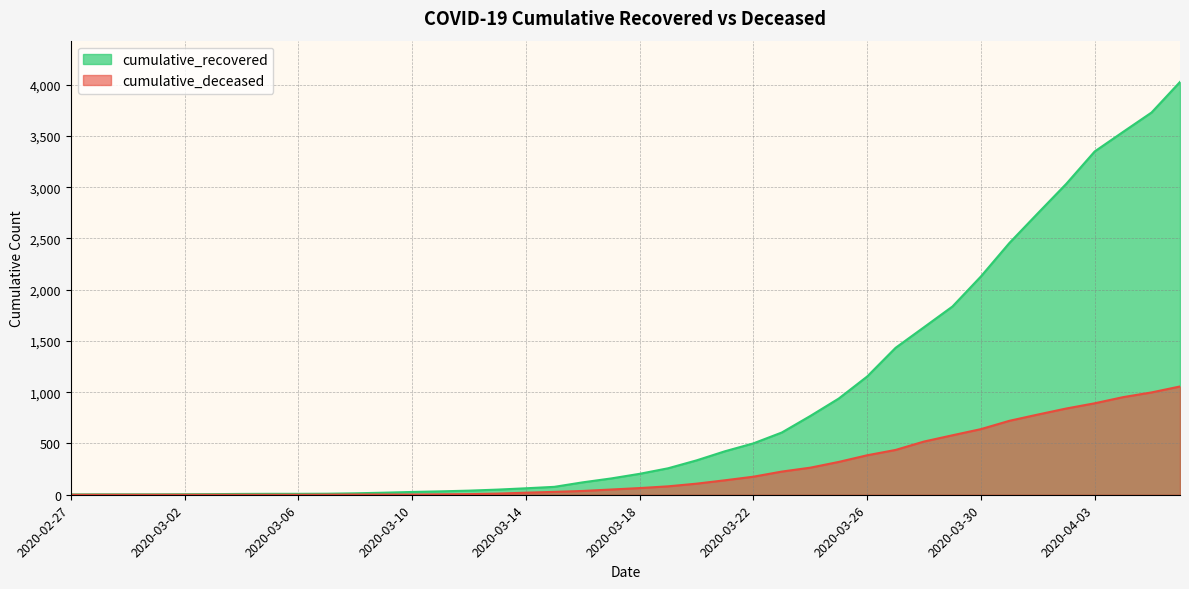

How many series are shown in this chart?

2